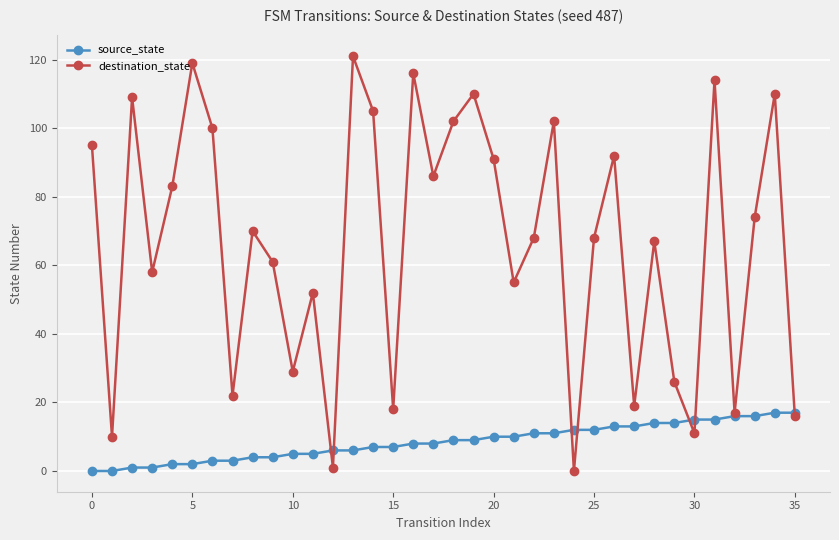

How many distinct data groups are displayed?

2